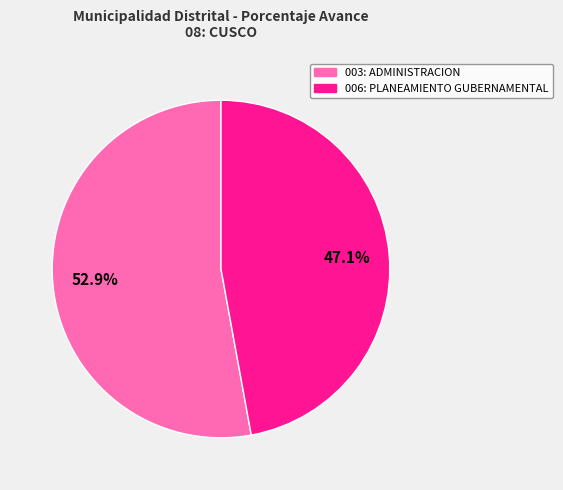

What is the smallest slice in the pie chart?

006: PLANEAMIENTO GUBERNAMENTAL